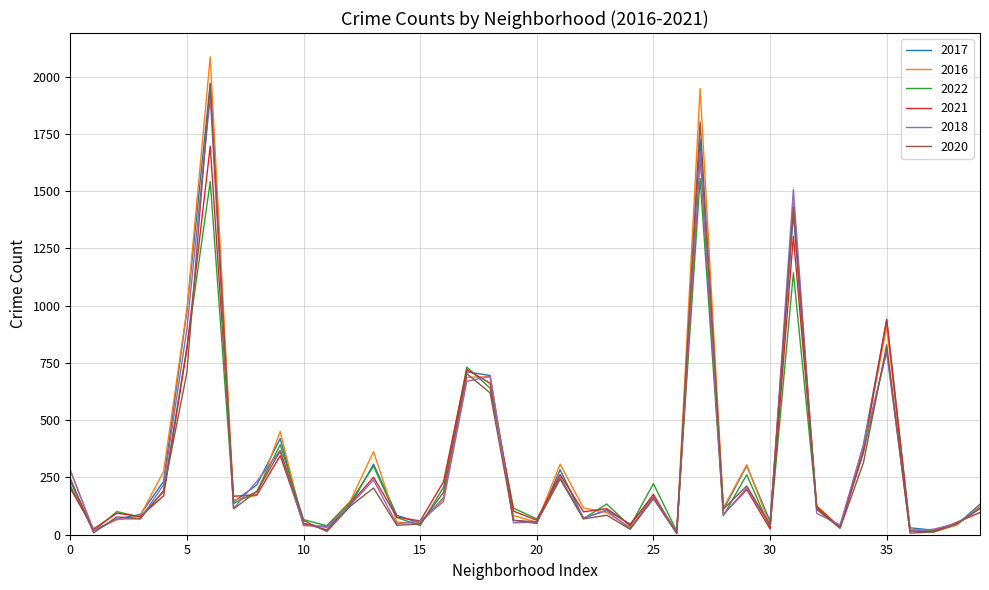

Which series has the widest spread of values?

2016